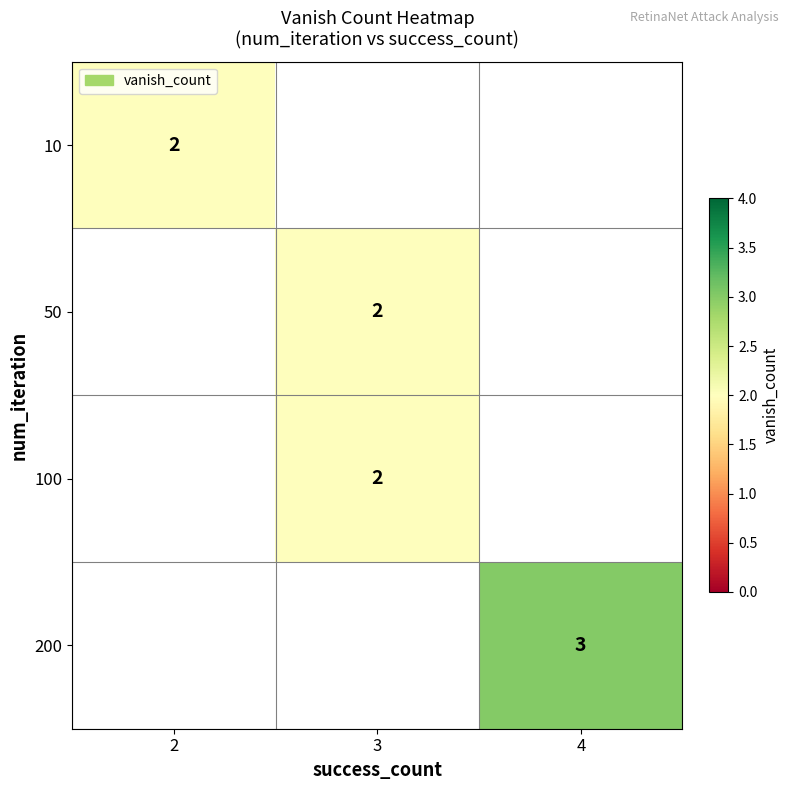

At how many categories does at least one series exceed 2?

1